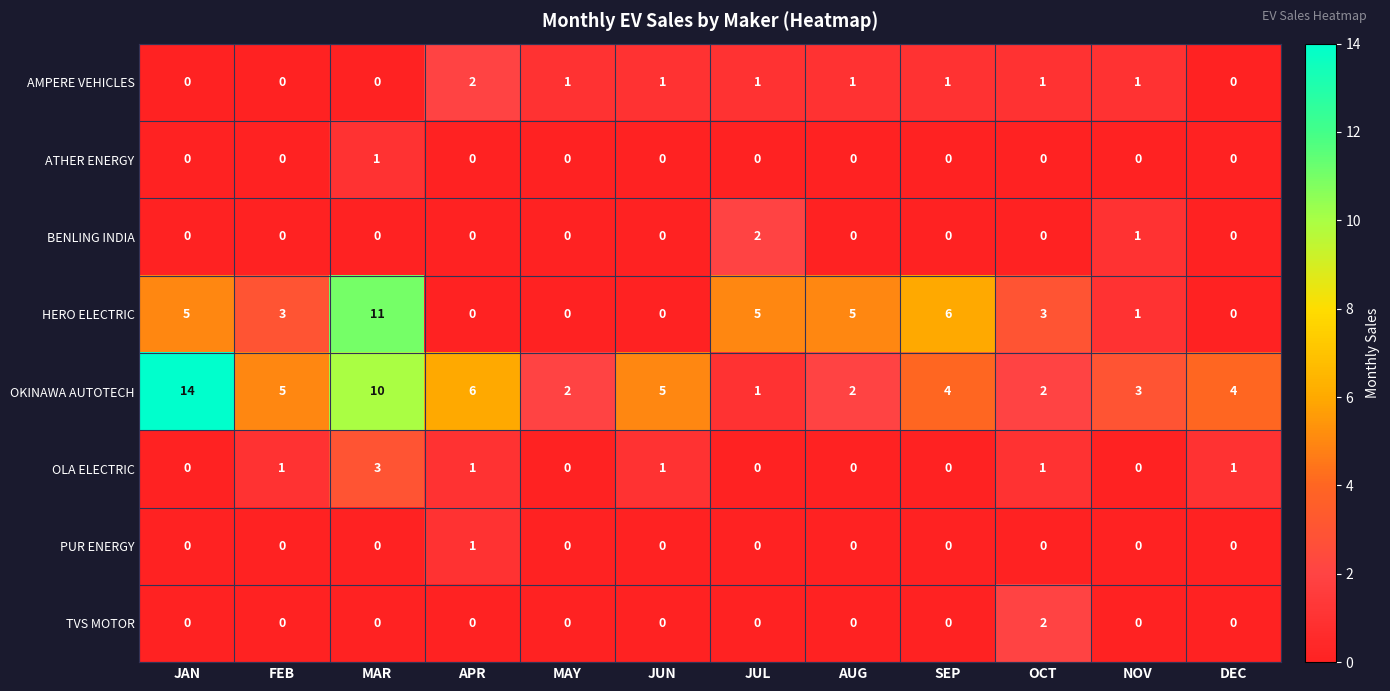

Which series has the widest spread of values?

OKINAWA AUTOTECH